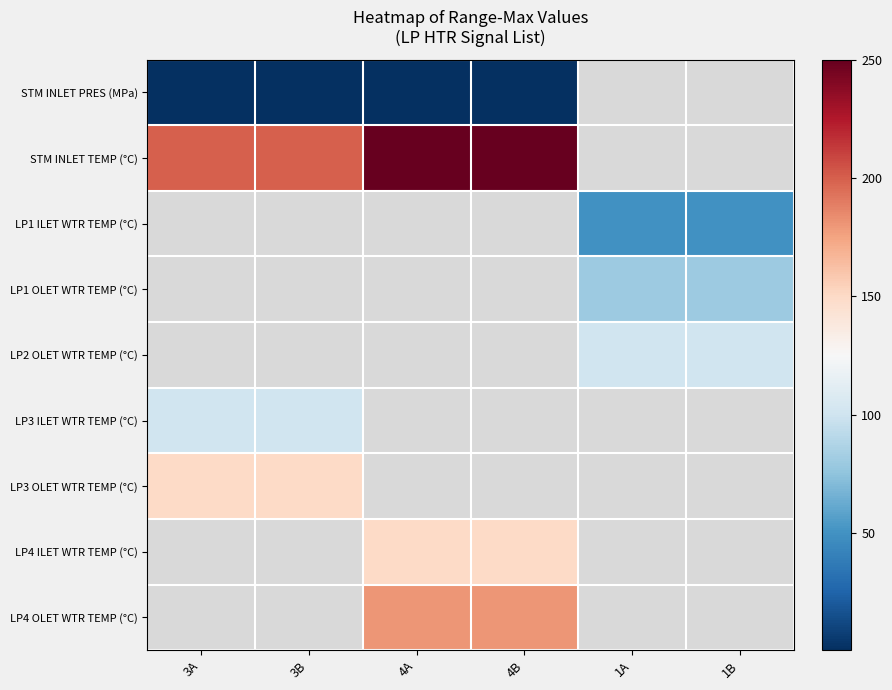

Between 4A and 1B, which is larger?

1B